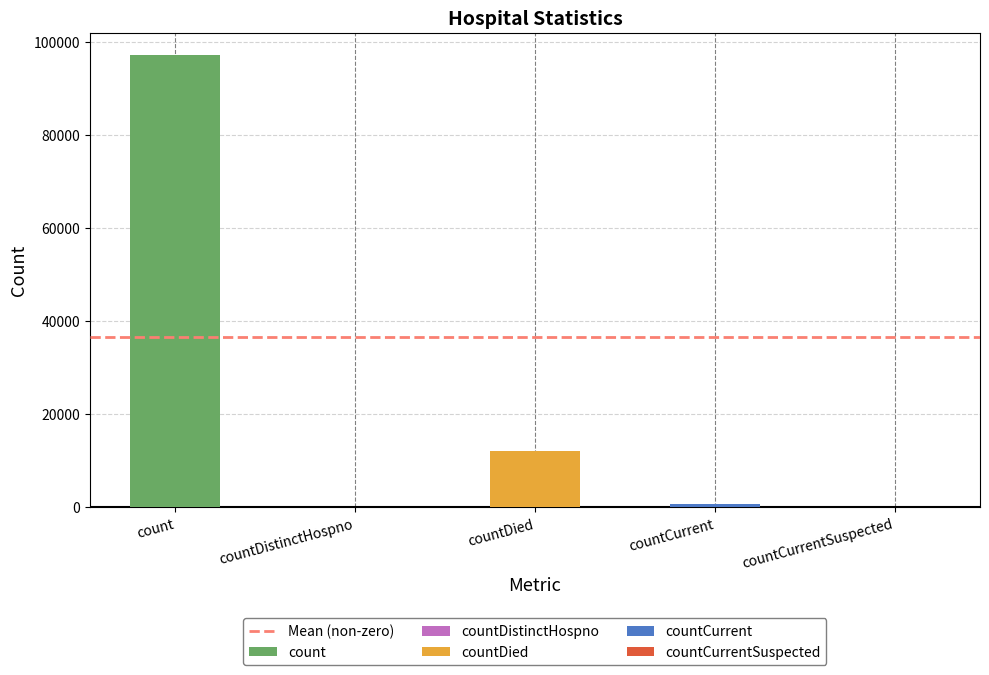

Between countDistinctHospno and countCurrent, which is larger?

countCurrent